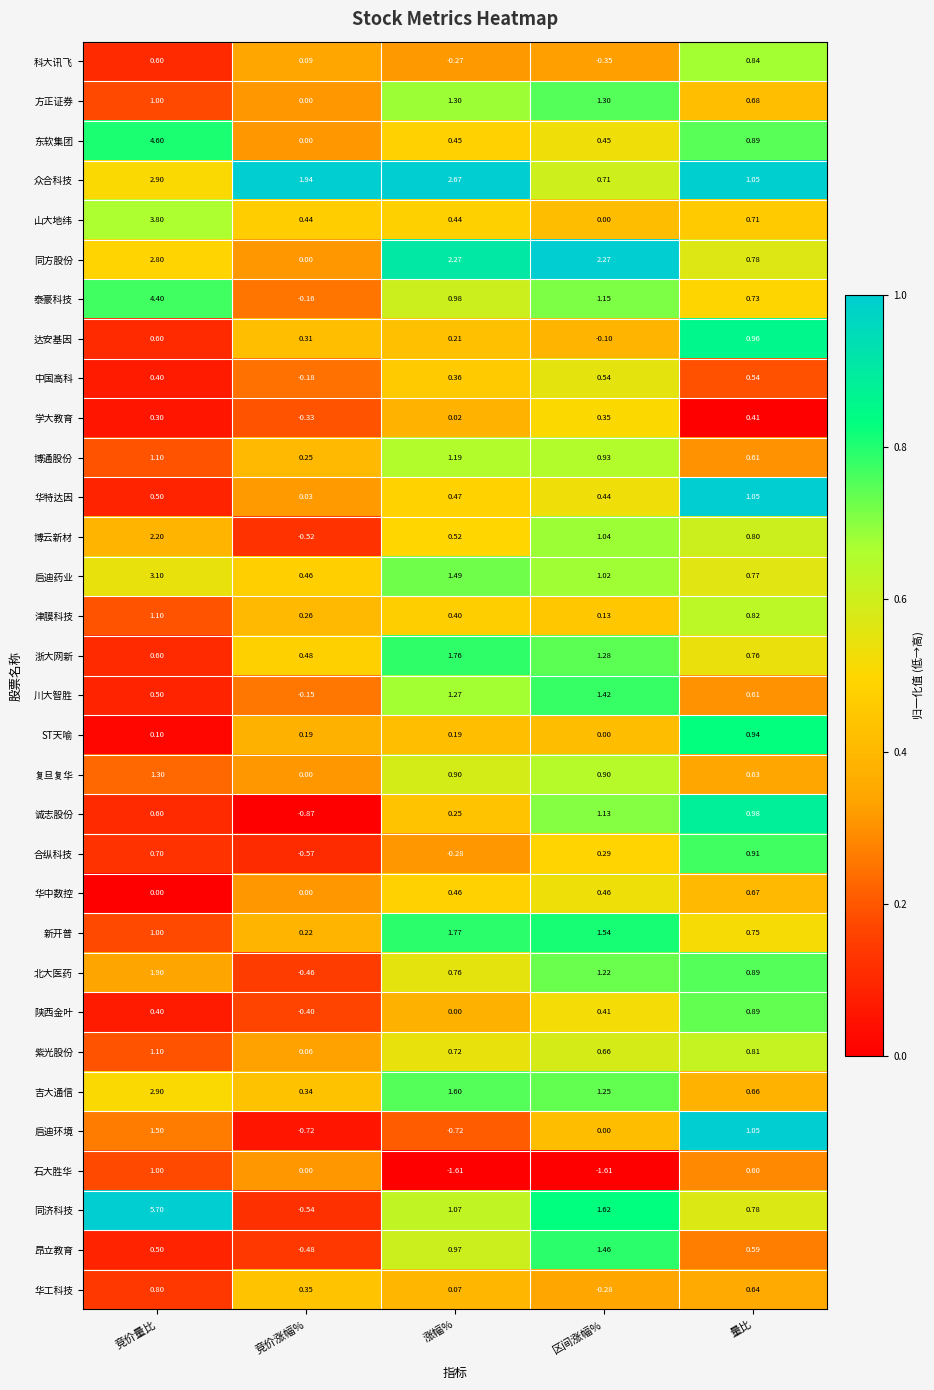

Rank the categories by 吉大通信 value from lowest to highest.

竞价涨幅%, 量比, 区间涨幅%, 涨幅%, 竞价量比